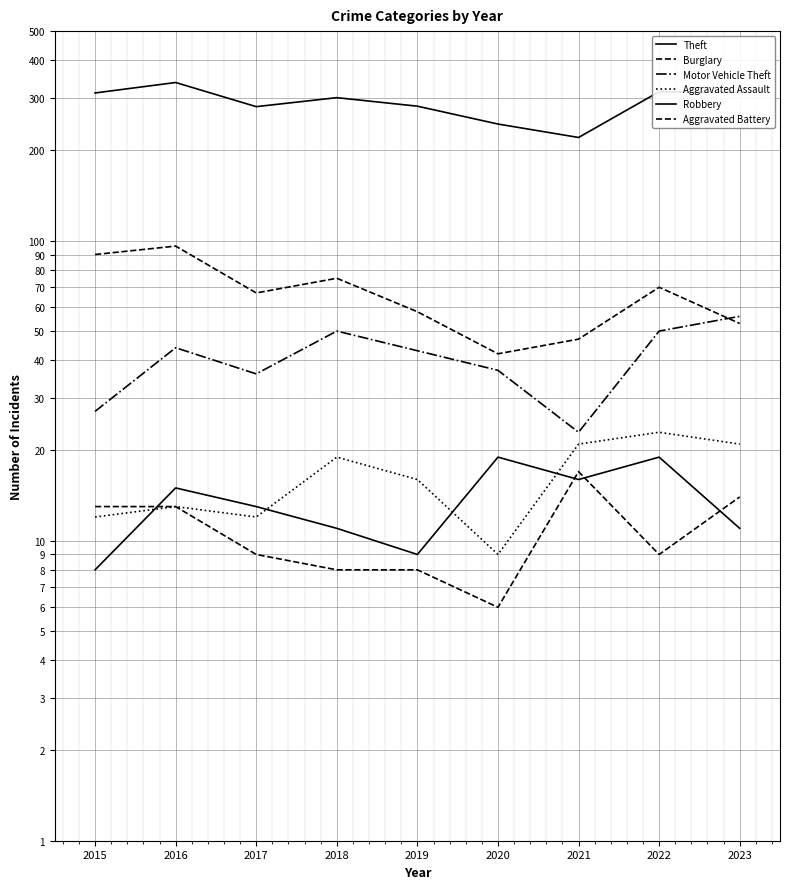

Is this an area chart (filled region under the line)?

No